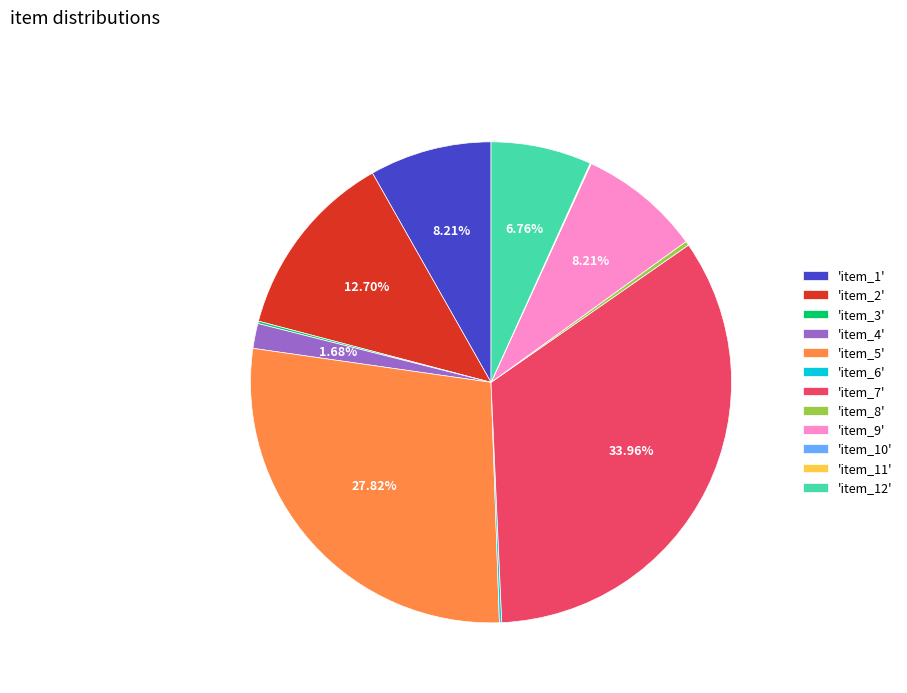

Is there any slice that represents more than half of the pie?

No